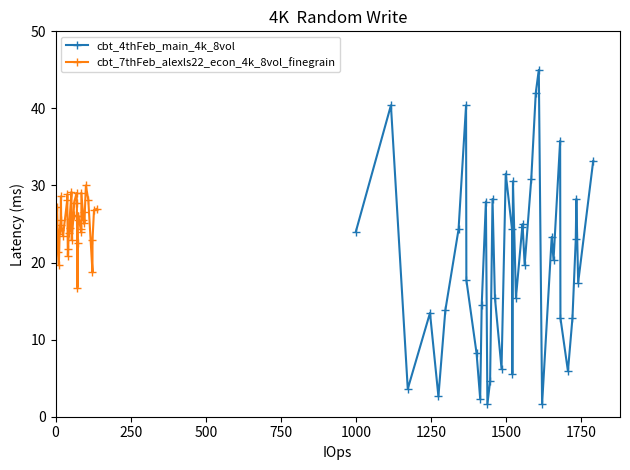

What is the highest value of the cbt_4thFeb_main_4k_8vol series?

45.0